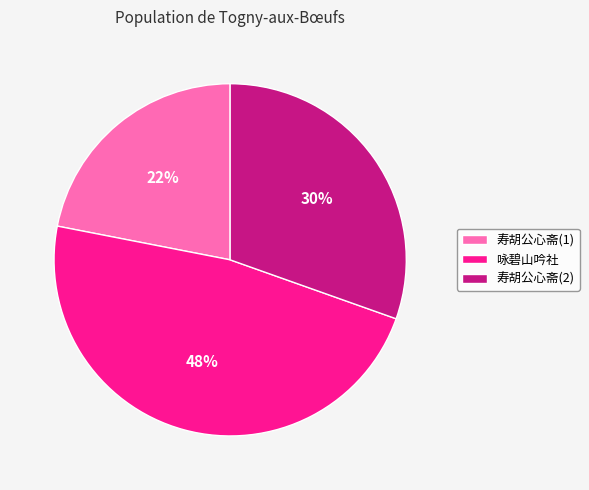

Is there any slice that represents more than half of the pie?

No